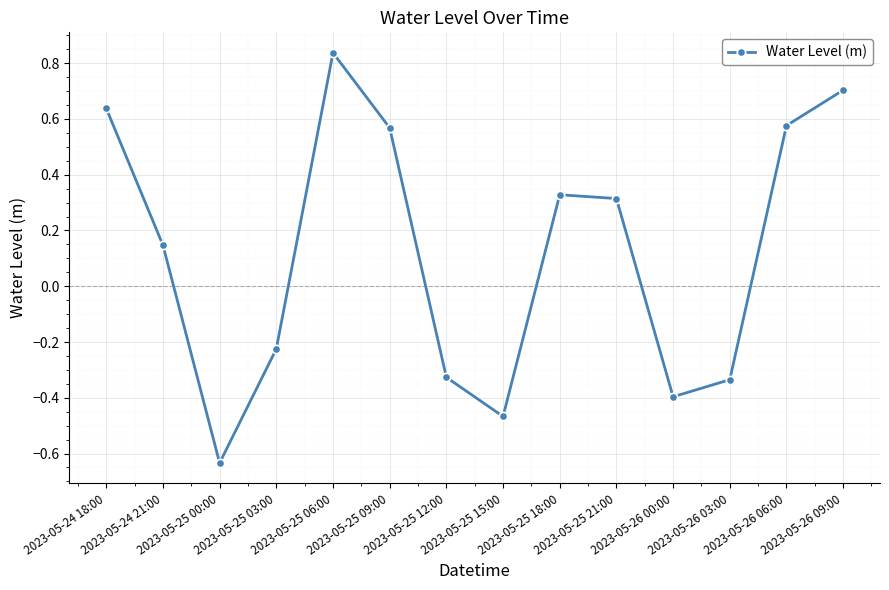

Count the values in the range 0 to 1.

8